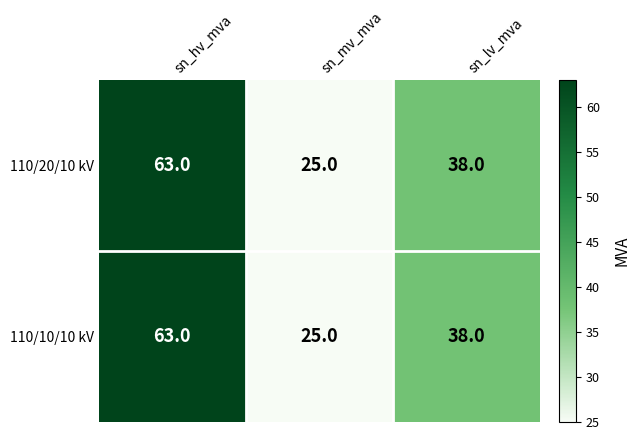

Reading right to left, extract all data points from this chart.

110/20/10 kV: sn_lv_mva=38	sn_mv_mva=25	sn_hv_mva=63
110/10/10 kV: sn_lv_mva=38	sn_mv_mva=25	sn_hv_mva=63